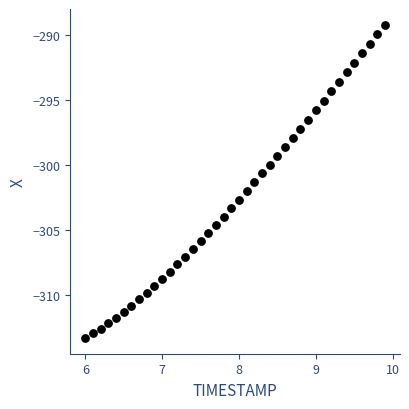

What is the range of X values (max minus min)?

3.9